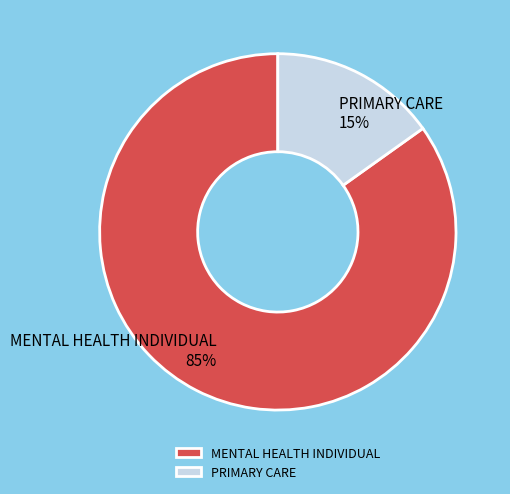

To the nearest percent, what percentage of the pie is MENTAL HEALTH INDIVIDUAL?

85%